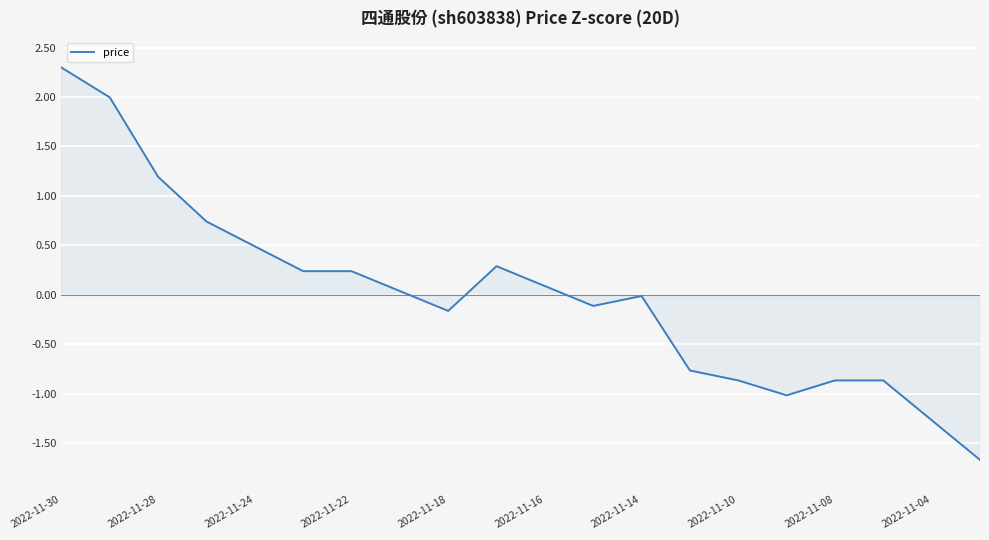

What is the difference between the maximum and minimum values?

4.0